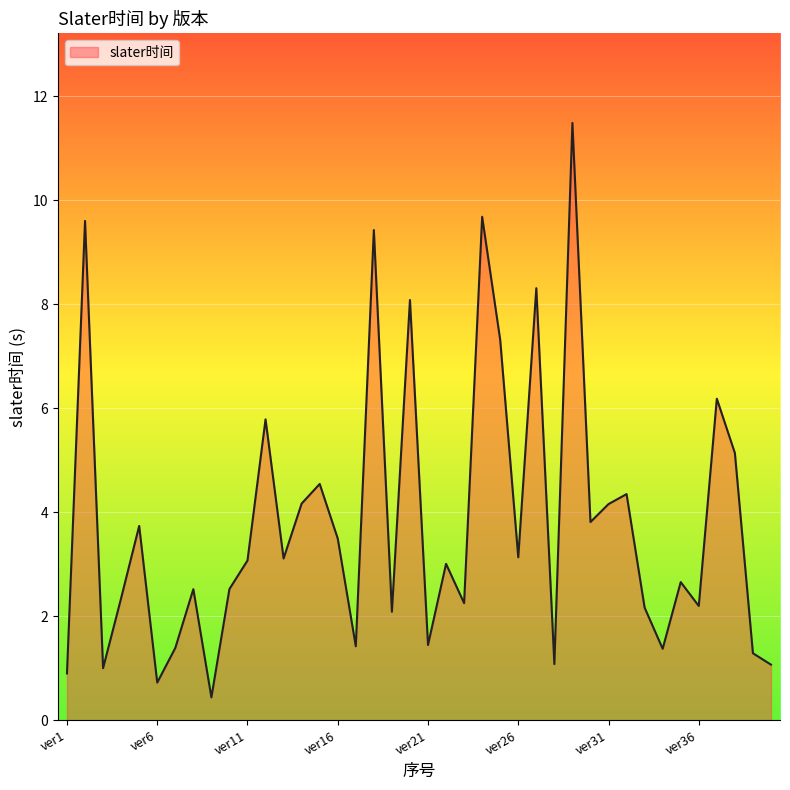

True or false: the data has more than 1 interior local peaks.

True